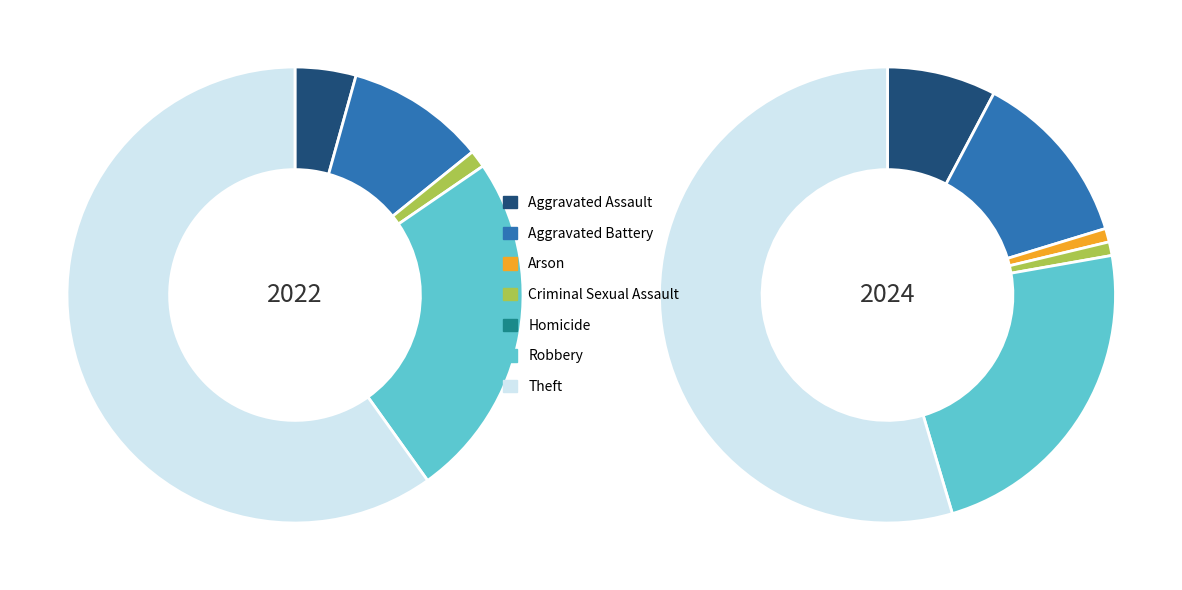

Is there a majority slice in this chart?

Yes